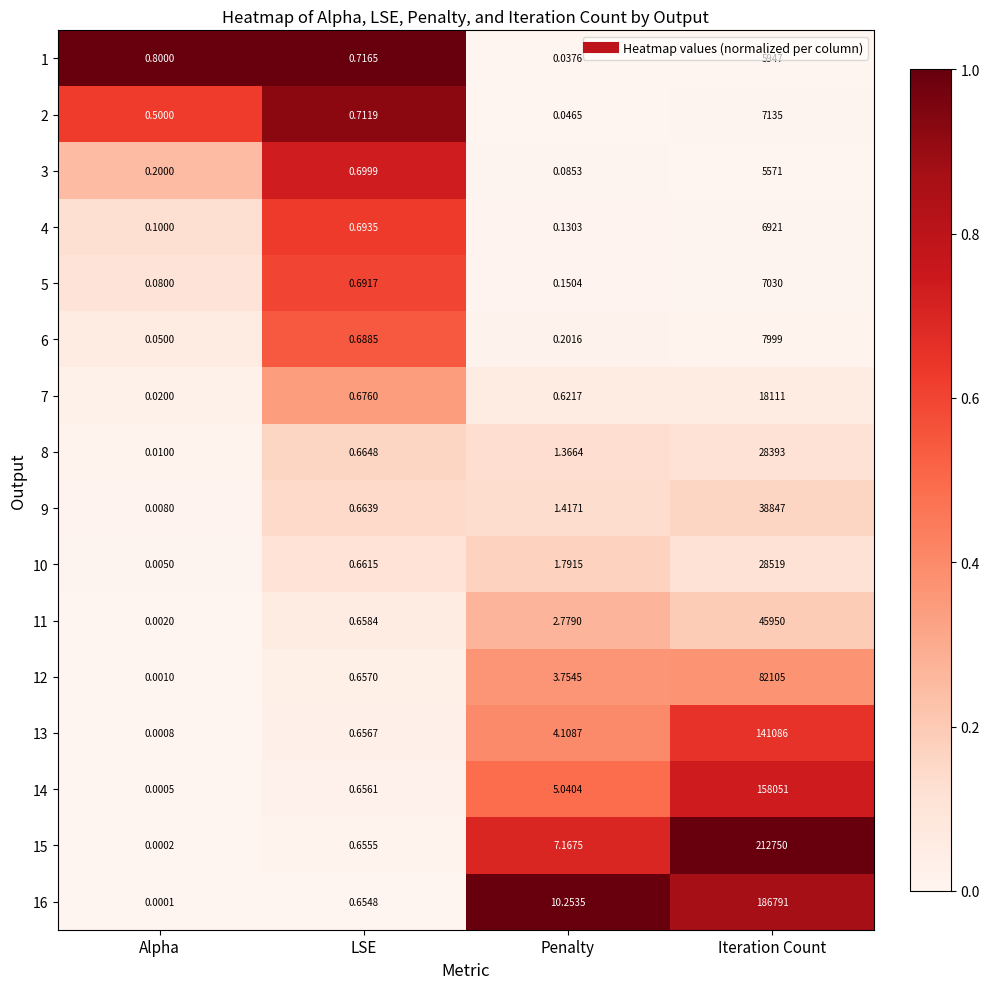

Rank the categories by 2 value from highest to lowest.

Iteration Count, LSE, Alpha, Penalty